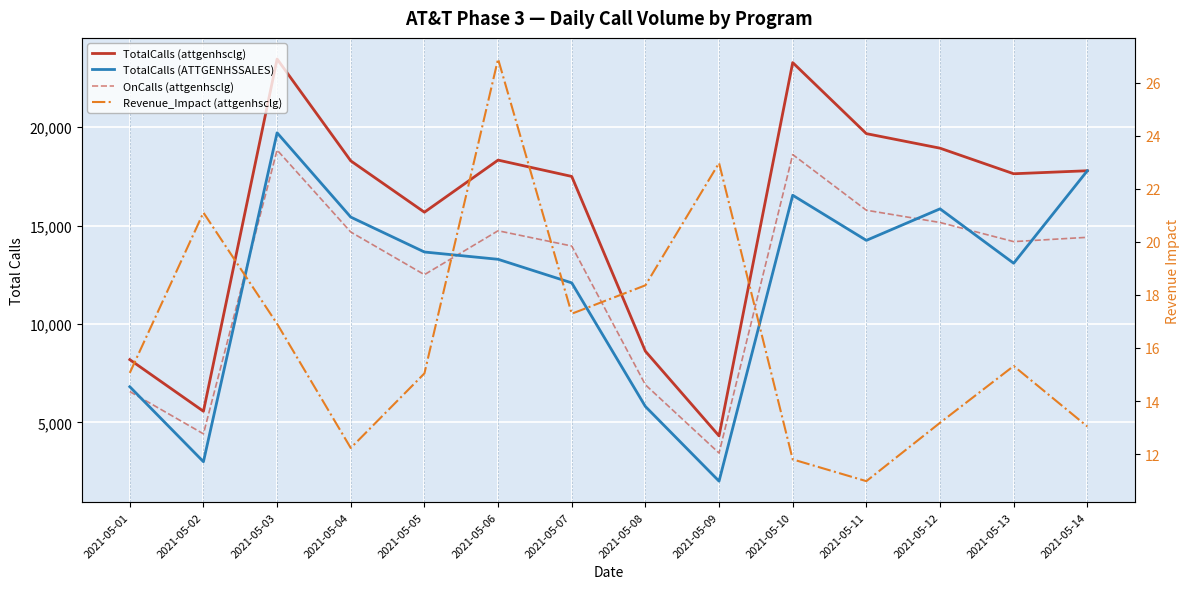

At how many categories does at least one series exceed 21944?

2